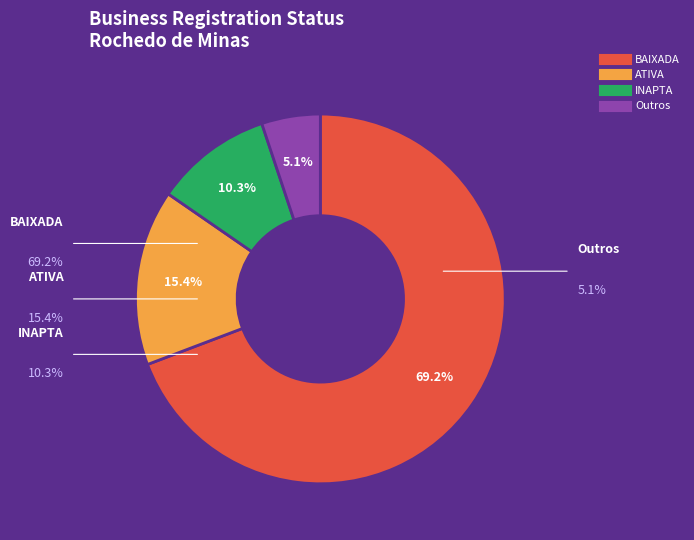

Does any single category account for the majority?

Yes